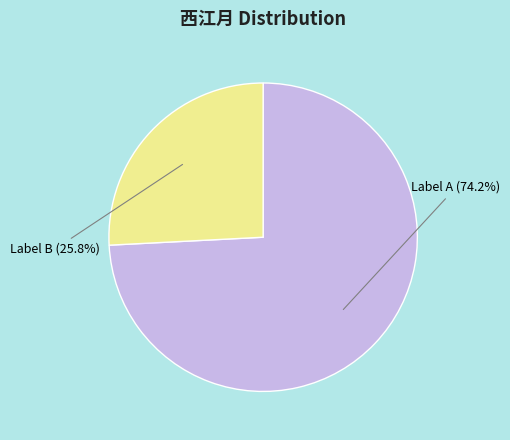

How many segments does this pie chart have?

2